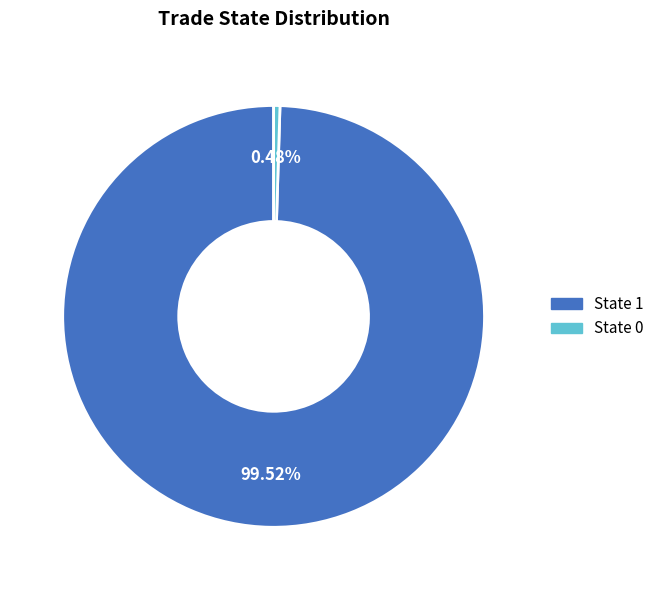

Is there any slice that represents more than half of the pie?

Yes